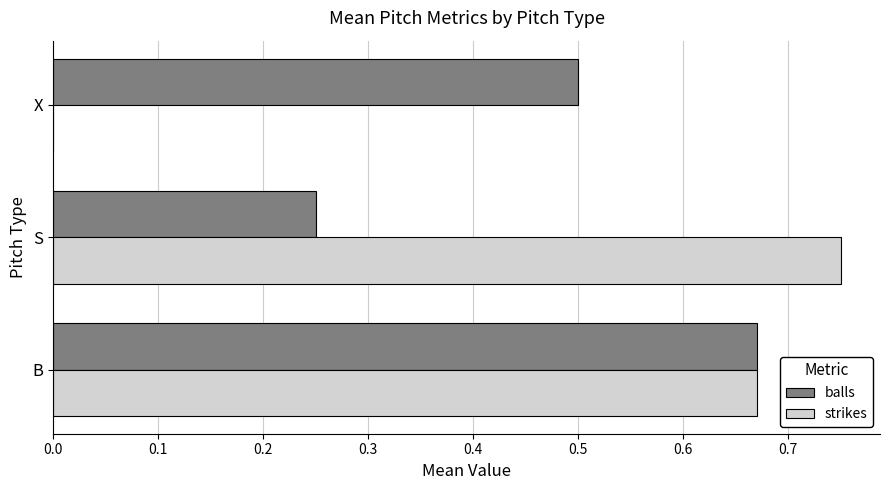

Where is balls nearest to the value 0?

S